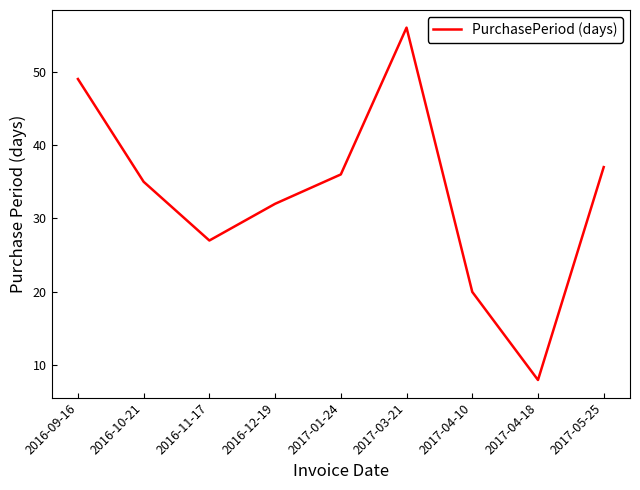

At which category does the chart reach its minimum across all series?

2017-04-18